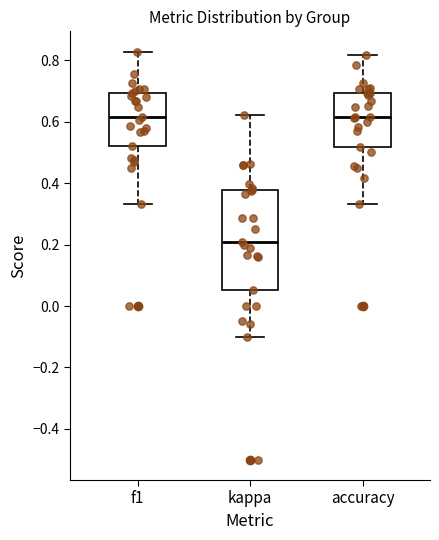

Where does the lower whisker of the box for kappa end on the y-axis? The values are not printed on the chart, so give them approximately, as read against the axis.

-0.10